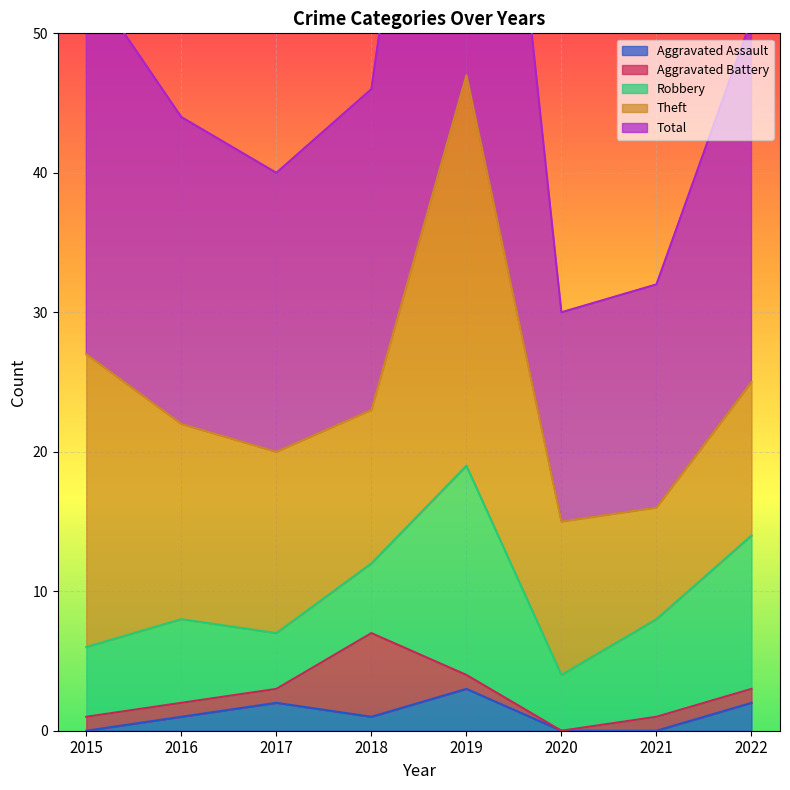

Where does the Total series first go above 23?

2015